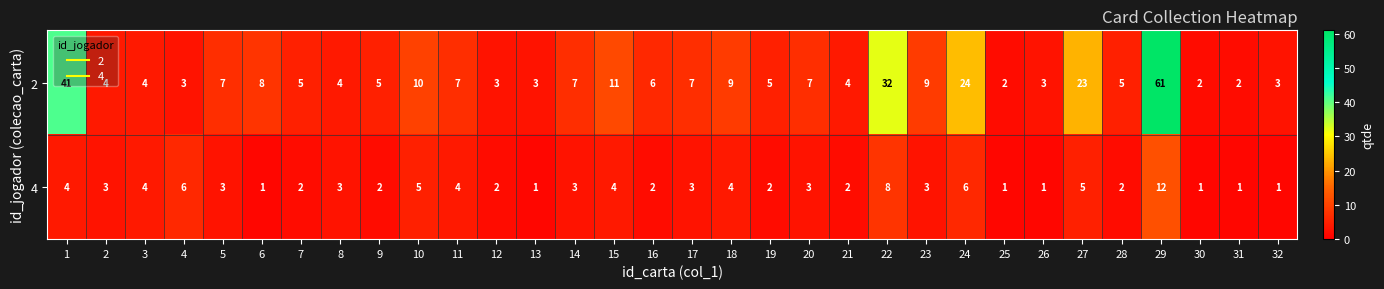

What is the total value across all series at 15?

15